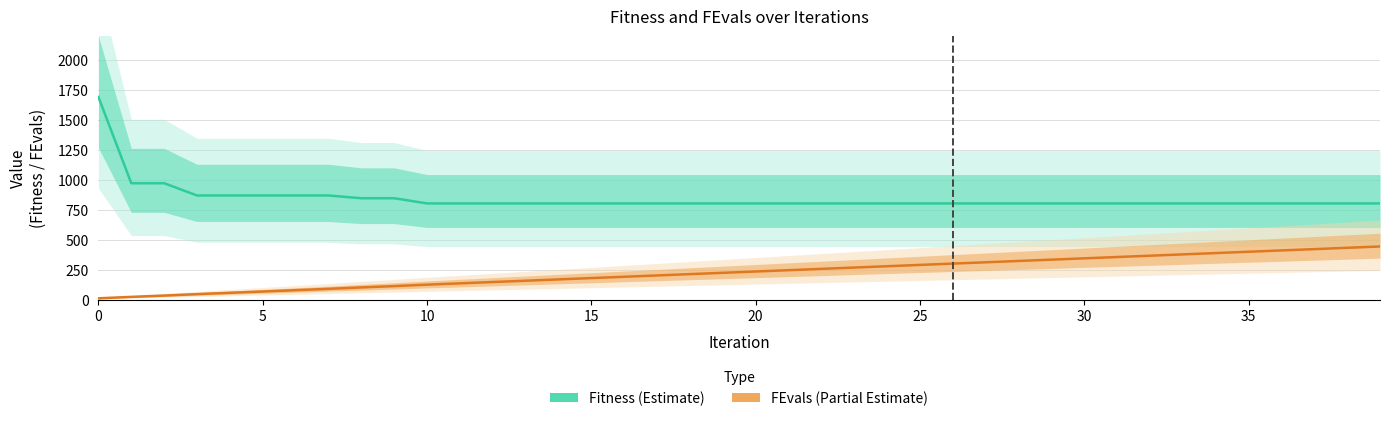

Is it true that FEvals (Partial Estimate) equals 124.0 at 10?

True